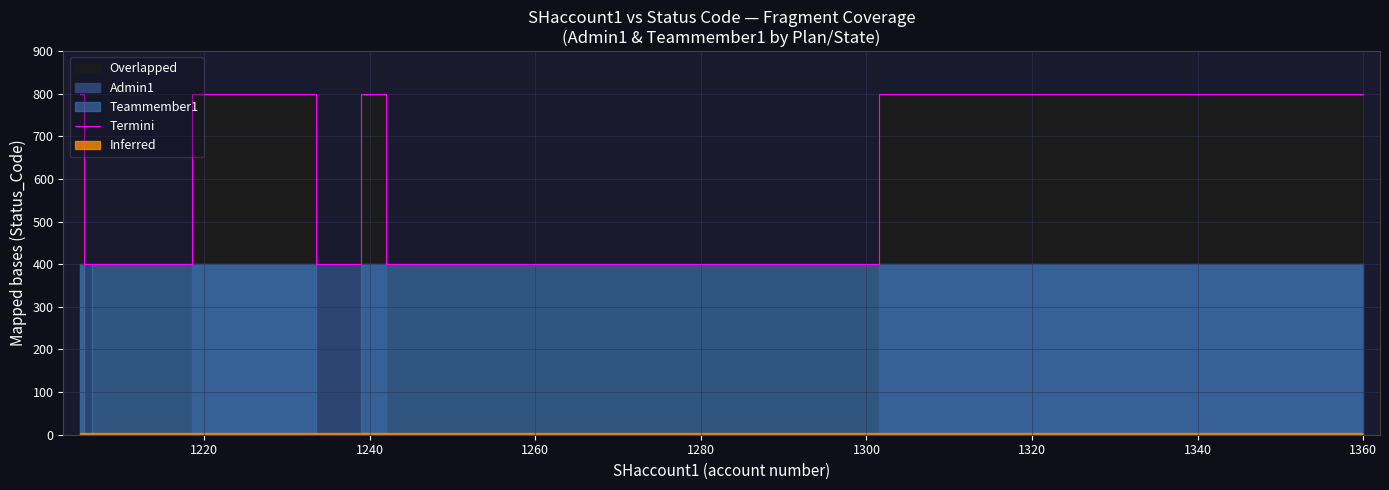

What is the highest value of the Termini series?

800